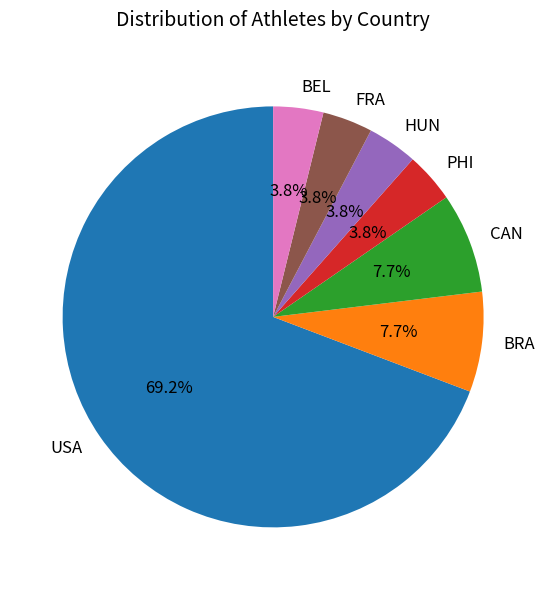

Does PHI account for over 50% of the chart?

No